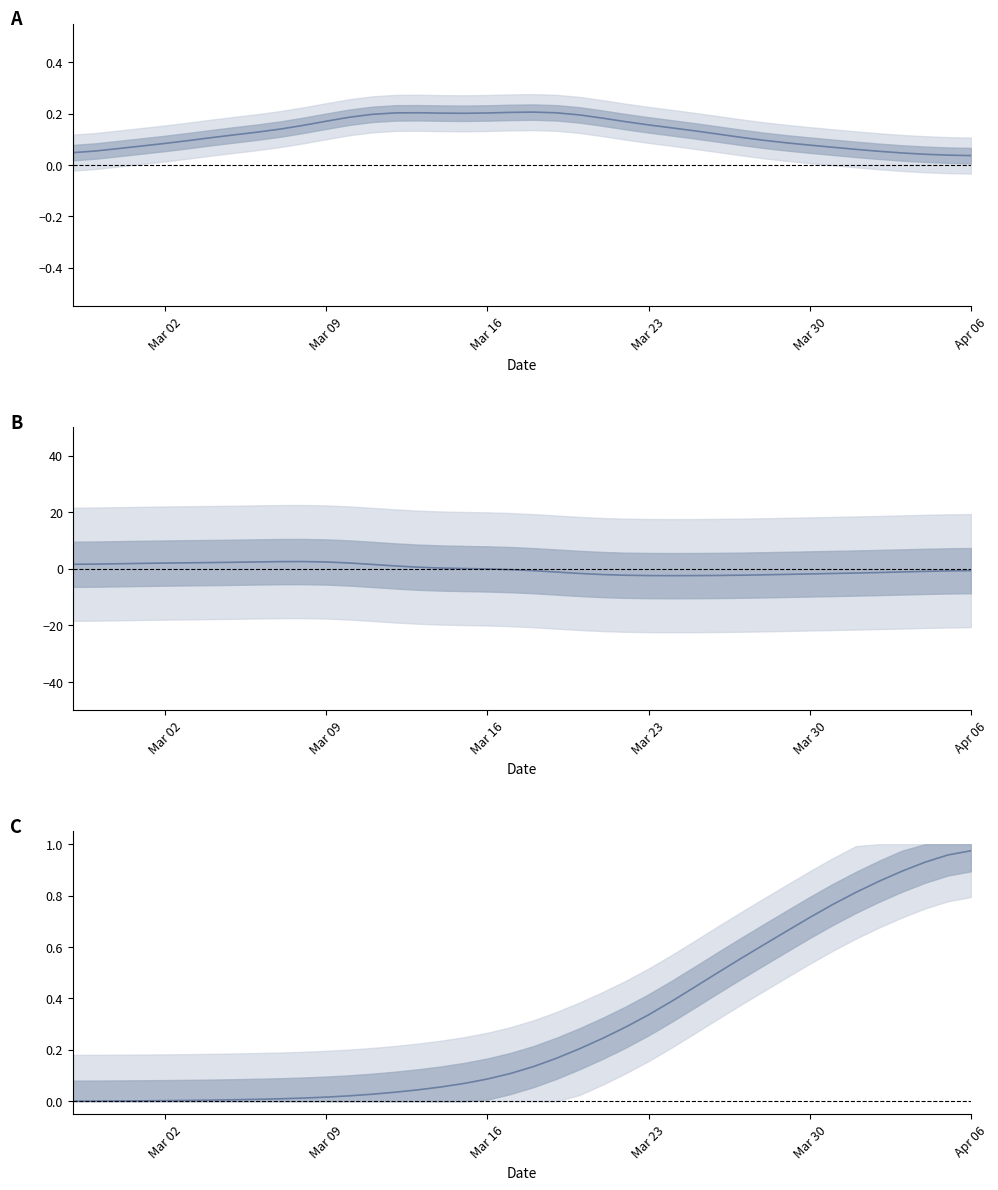

What is the average value?

0.3